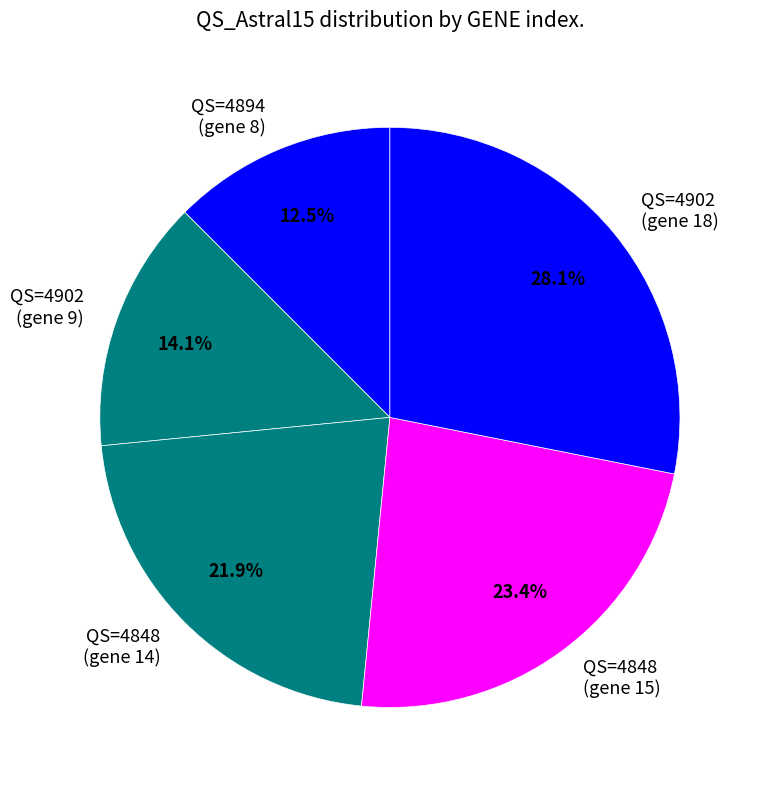

How much of the chart is everything except QS=4894 (gene 8)?

87.5%